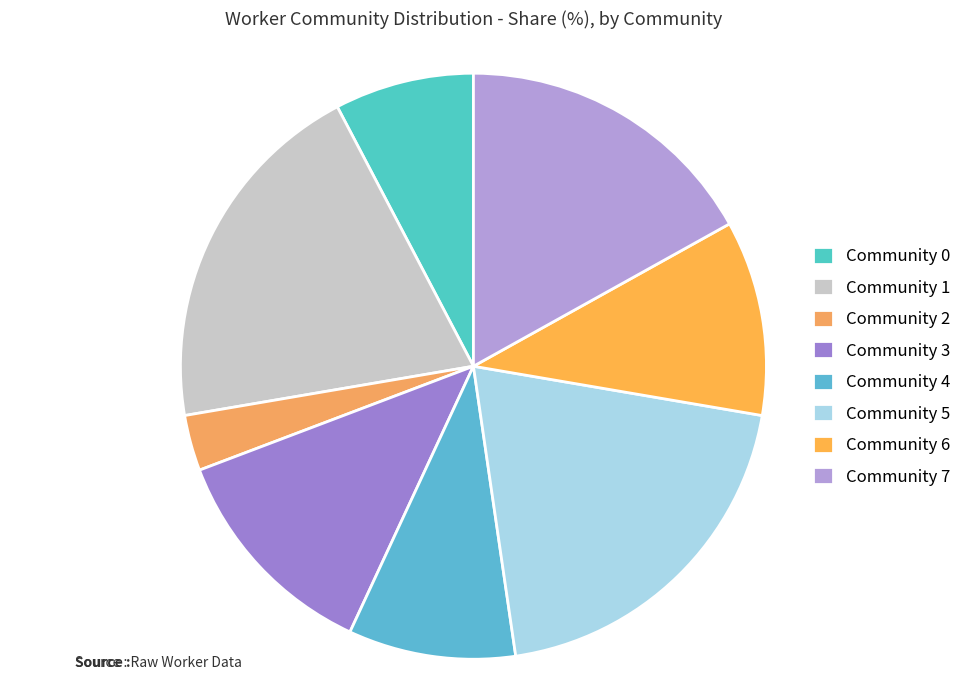

Which slice is the largest?

Community 1